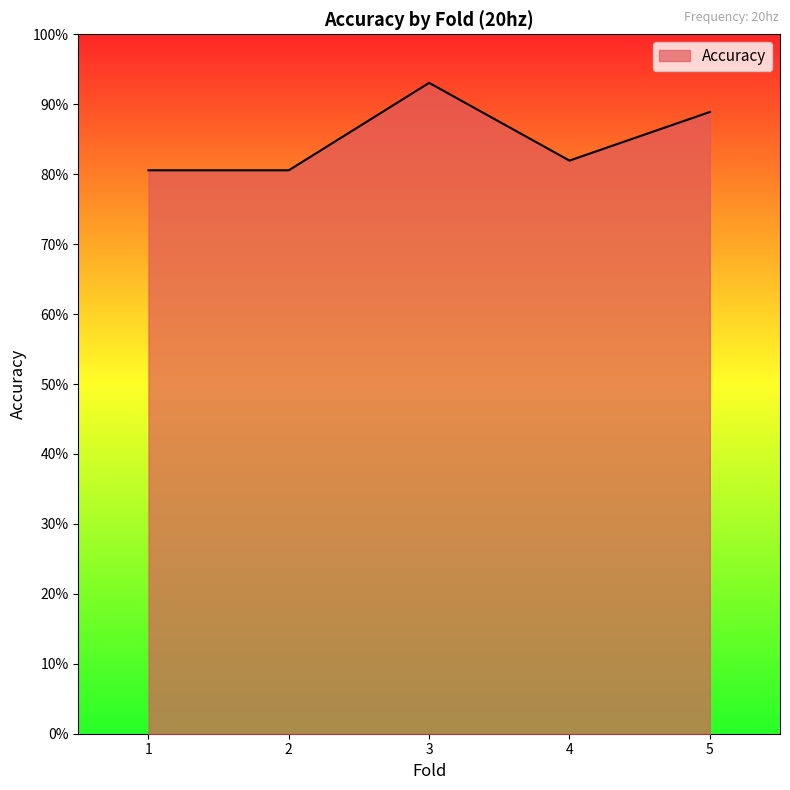

Rank the categories by value from lowest to highest.

1, 2, 4, 5, 3